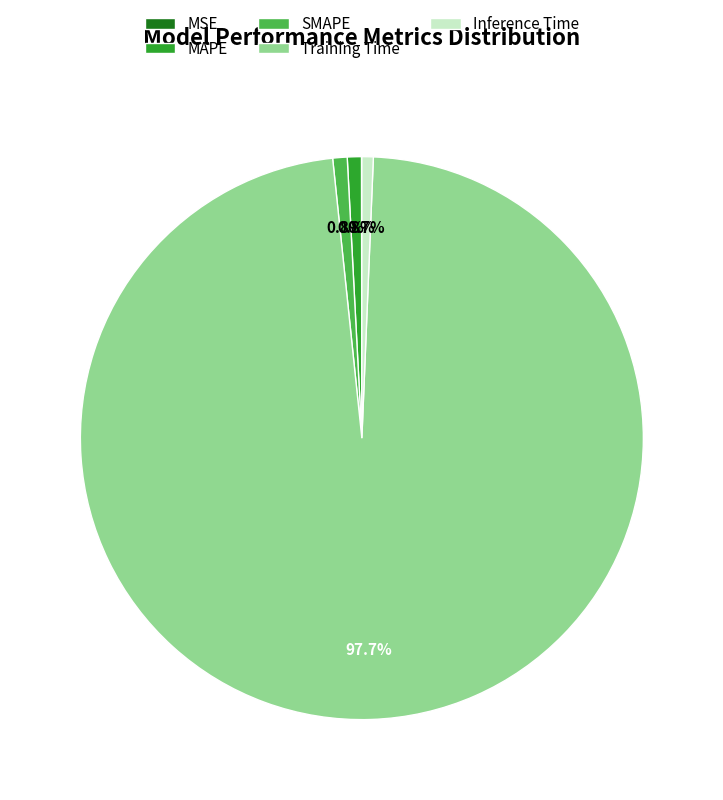

What is the largest slice in the pie chart?

Training Time